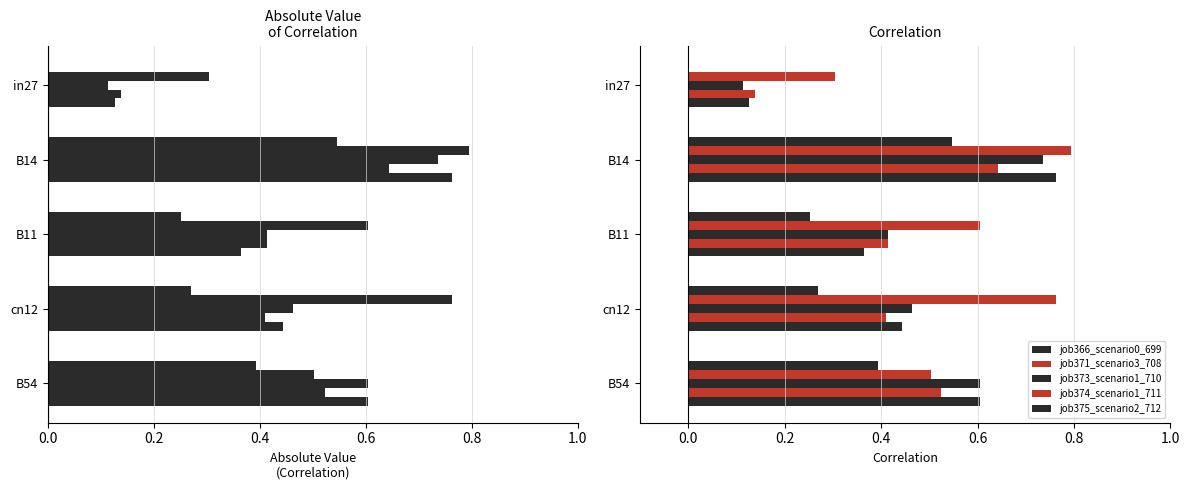

Which series has the widest spread of values?

job375_scenario2_712